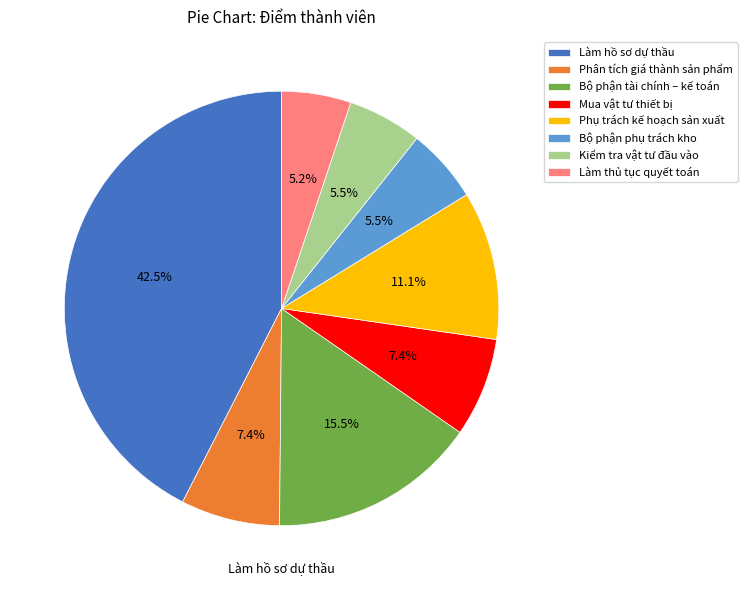

To the nearest percent, what is the average slice percentage?

12%